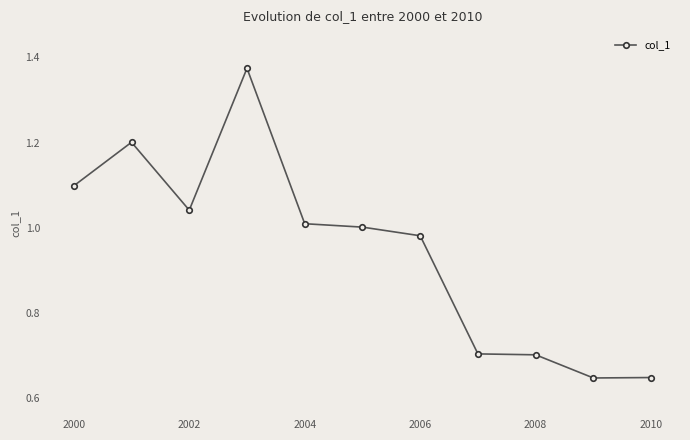

What is the value of the 1st point from the left?

1.1